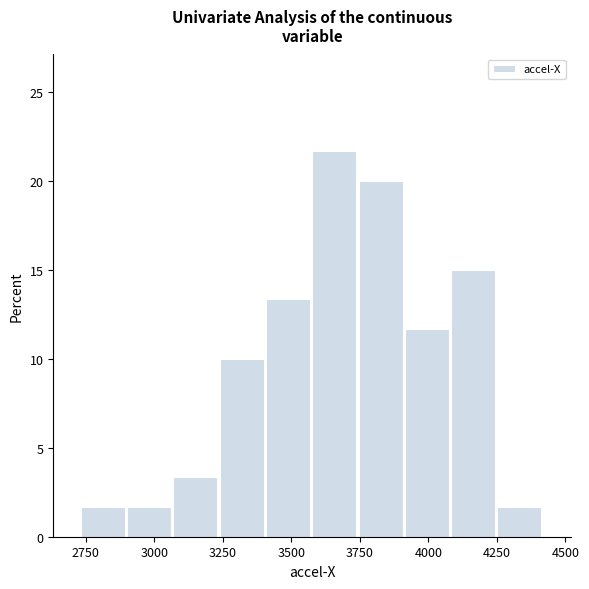

Around what value on the x-axis is the tallest bar? Give the approximate position of its centre, as read against the axis.

3650